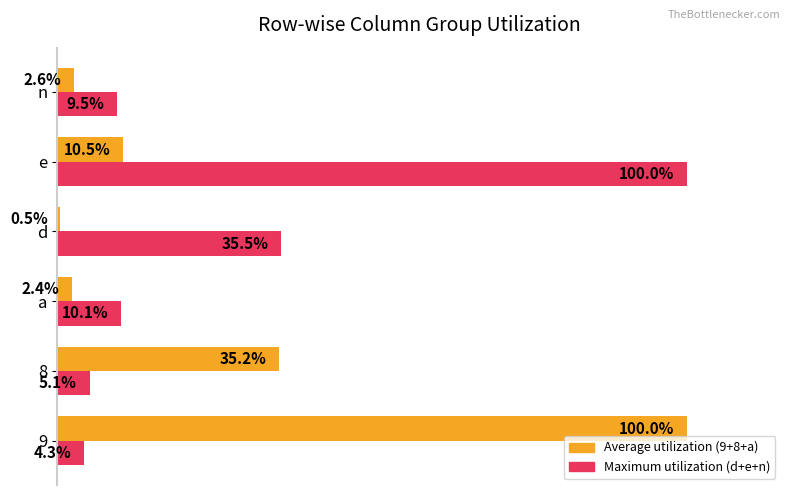

At which category does the chart reach its minimum across all series?

d